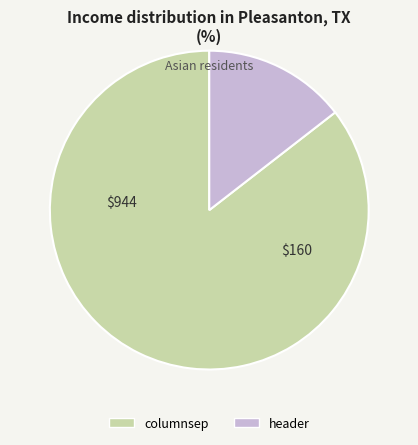

Which has a higher value, header or columnsep?

columnsep